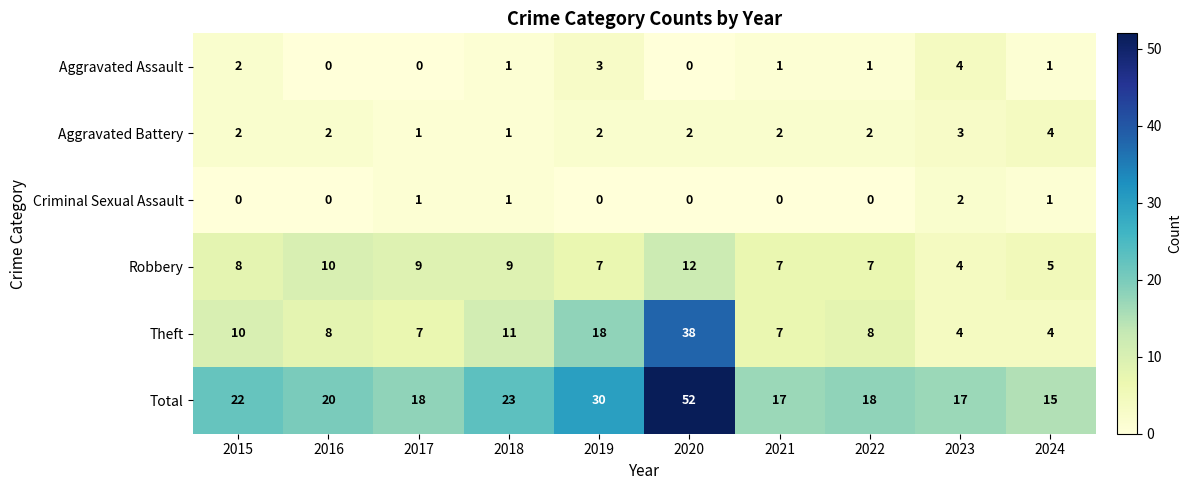

The Criminal Sexual Assault series shows 1 at 2020. True or false?

False